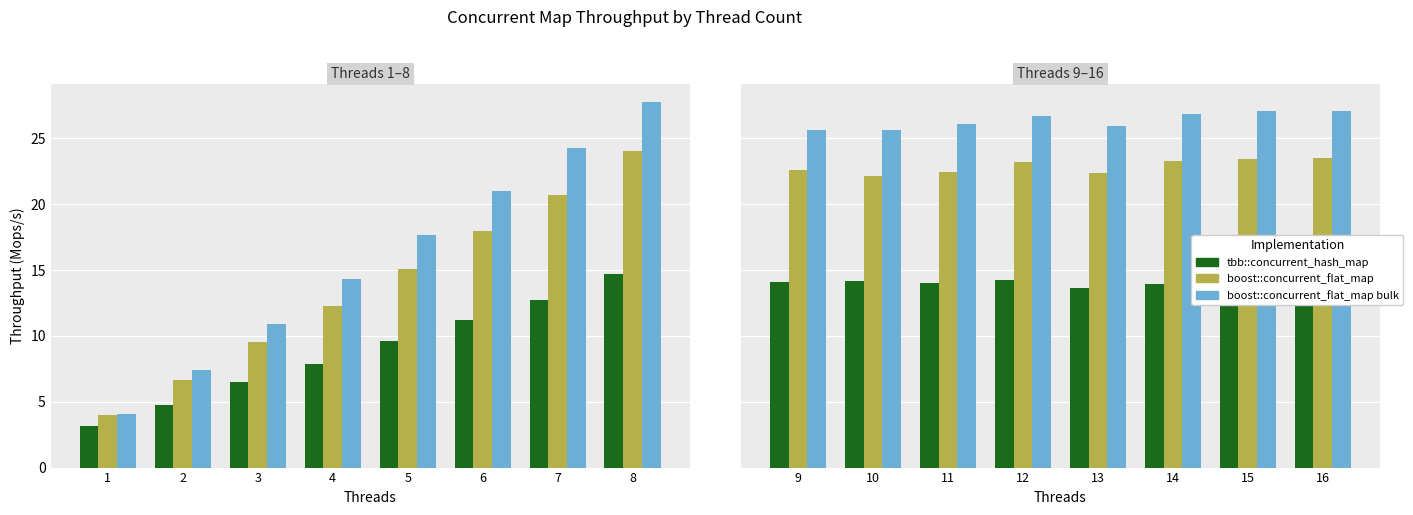

Count the number of categories in the chart.

8